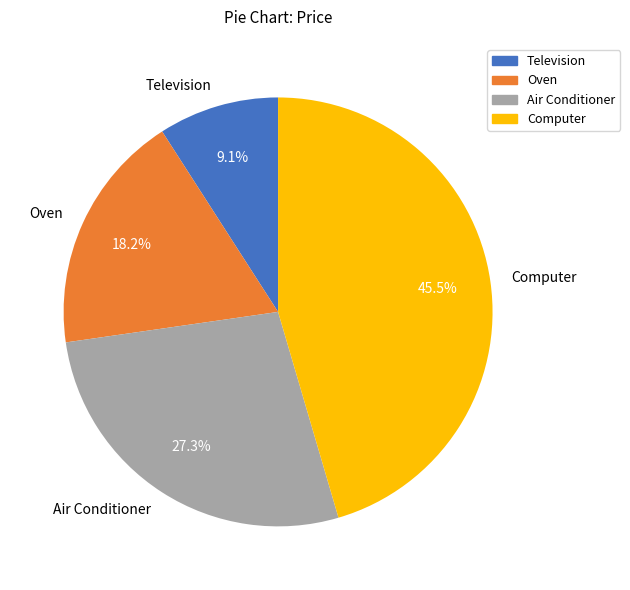

The Television slice represents 9% of the pie. True or false?

True